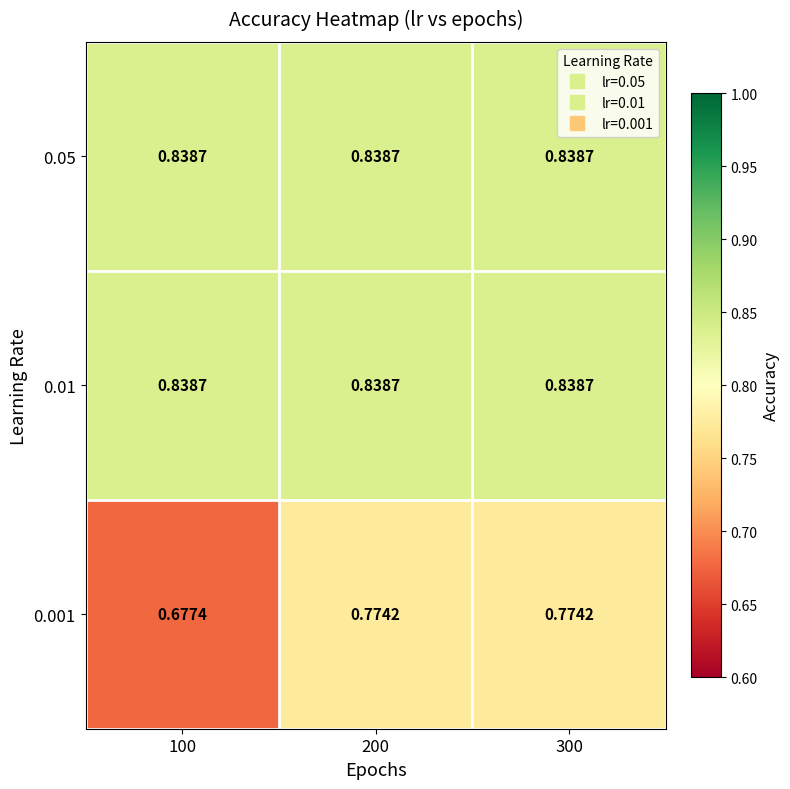

Count the number of categories in the chart.

3